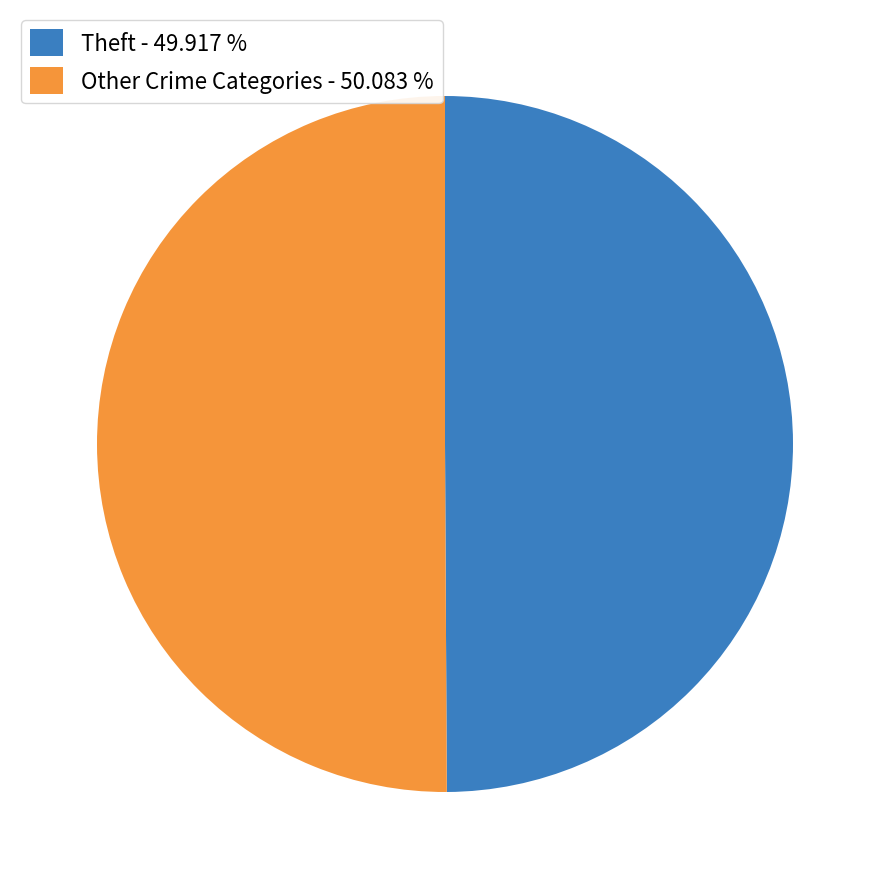

Combined, do Other Crime Categories - 50.083 % and Theft - 49.917 % account for over 50%?

Yes